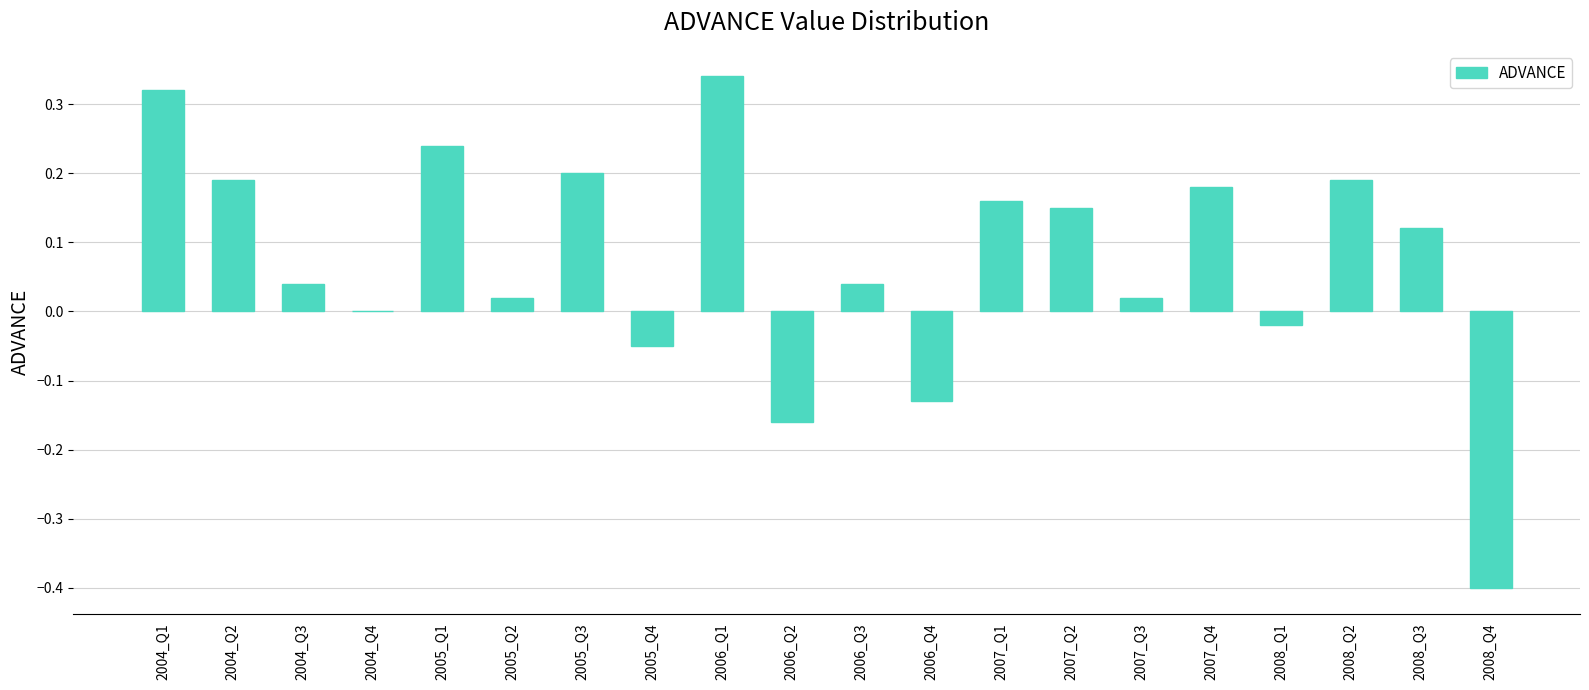

Which label corresponds to the largest value in the chart?

2006_Q1